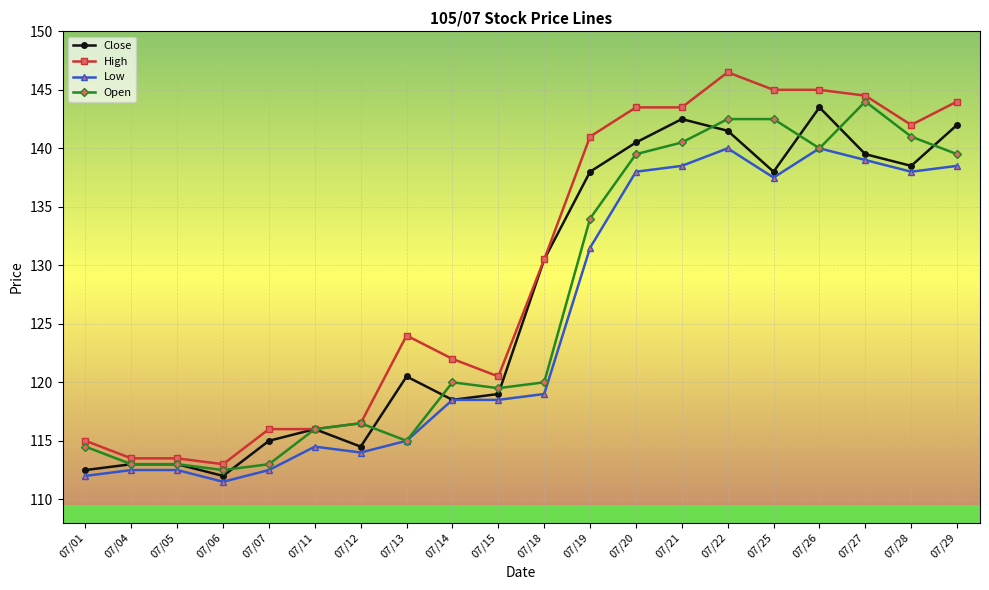

At how many categories does at least one series exceed 139?

9